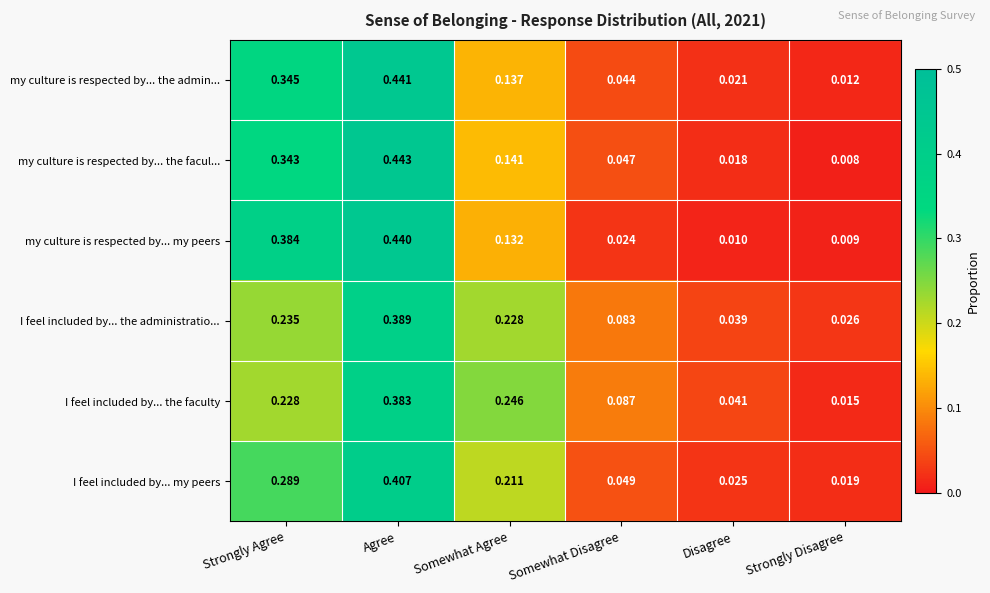

Which series changed the most between Somewhat Agree and Strongly Disagree?

I feel included by... the faculty